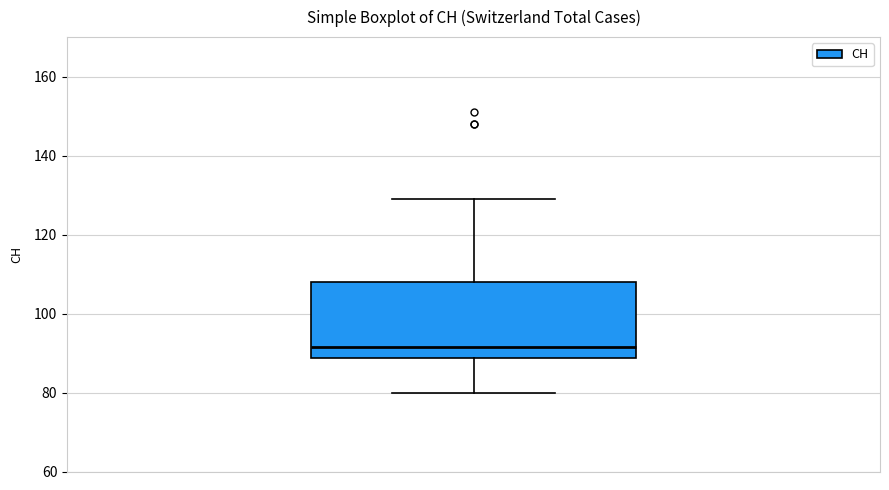

Where does the lower whisker of the box end on the y-axis? The values are not printed on the chart, so give them approximately, as read against the axis.

80